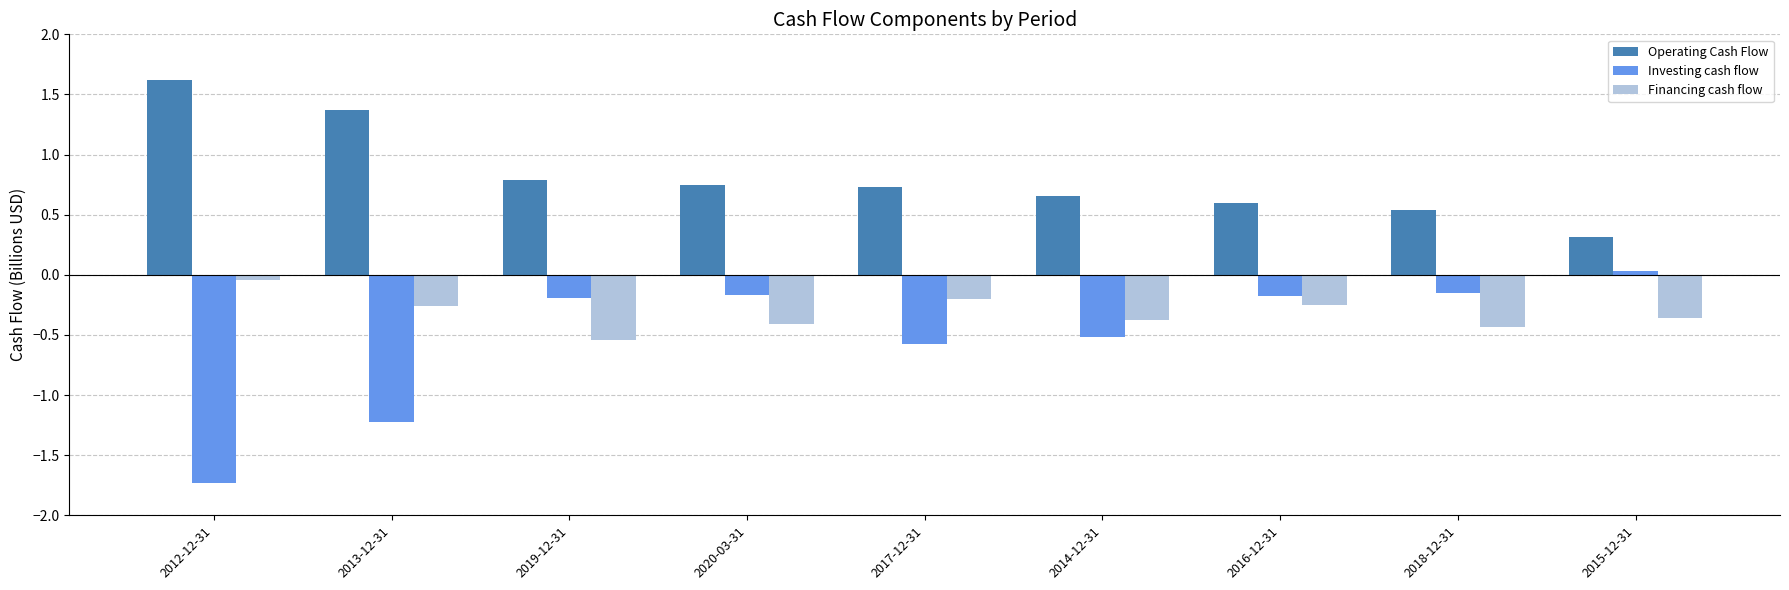

Is the value of Financing cash flow at 2012-12-31 greater than the value of Operating Cash Flow at 2013-12-31?

No